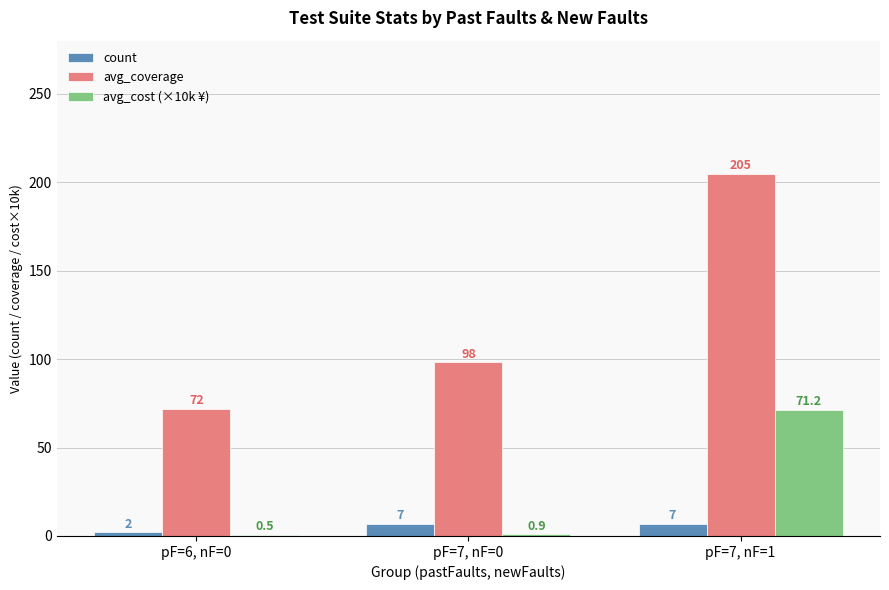

The value of avg_coverage at pF=6, nF=0 is 72.0. True or false?

True